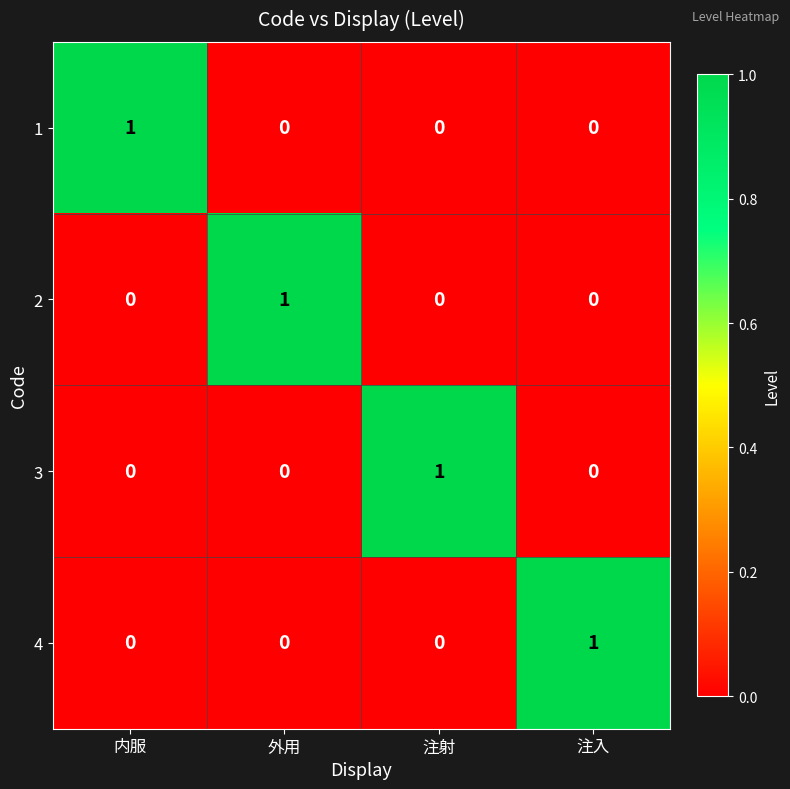

The 3 series shows 0 at 内服. True or false?

True